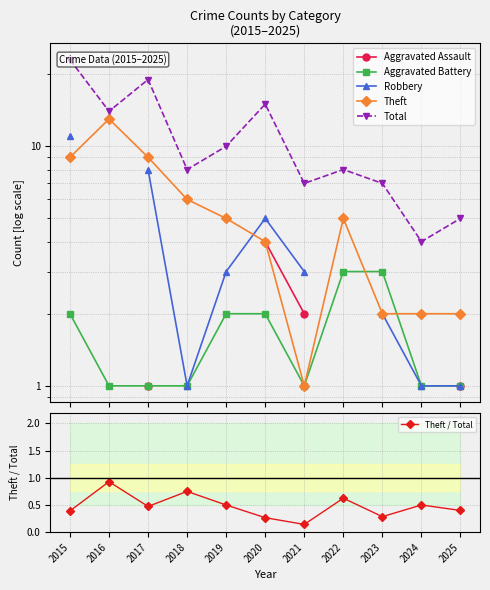

True or false: Aggravated Assault and Robbery intersect in this chart.

False